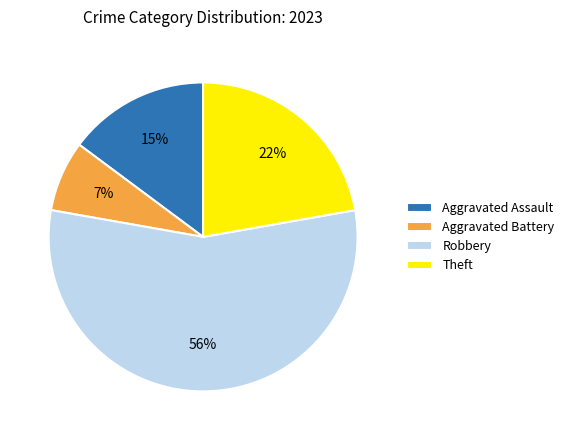

What percentage is the Aggravated Battery slice, to the nearest percent?

7%